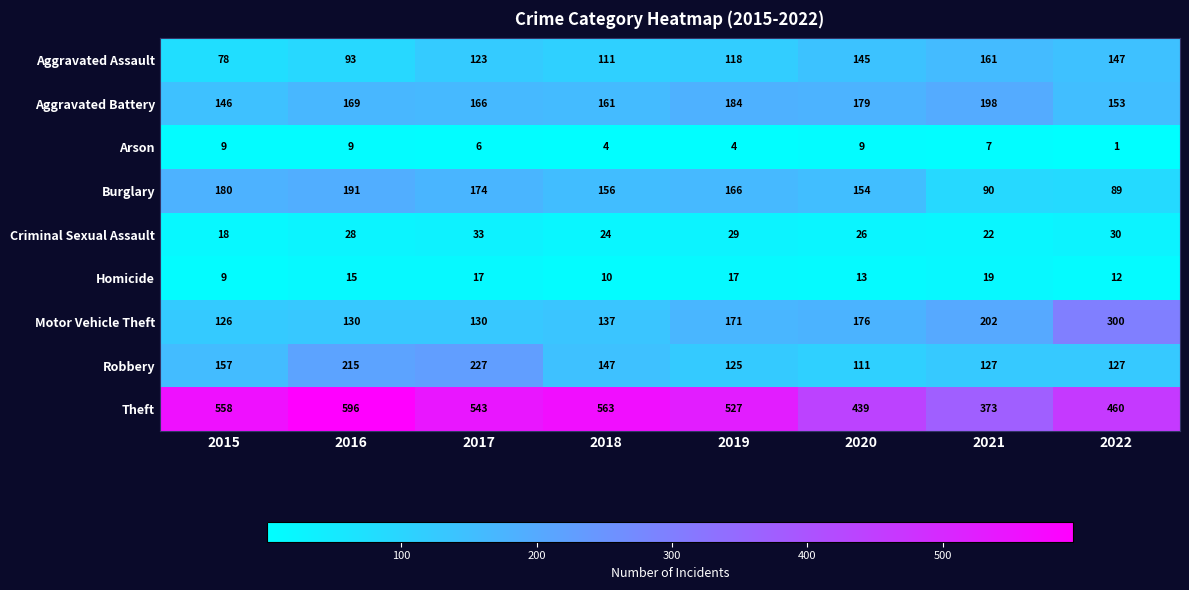

At how many categories does at least one series exceed 219?

8